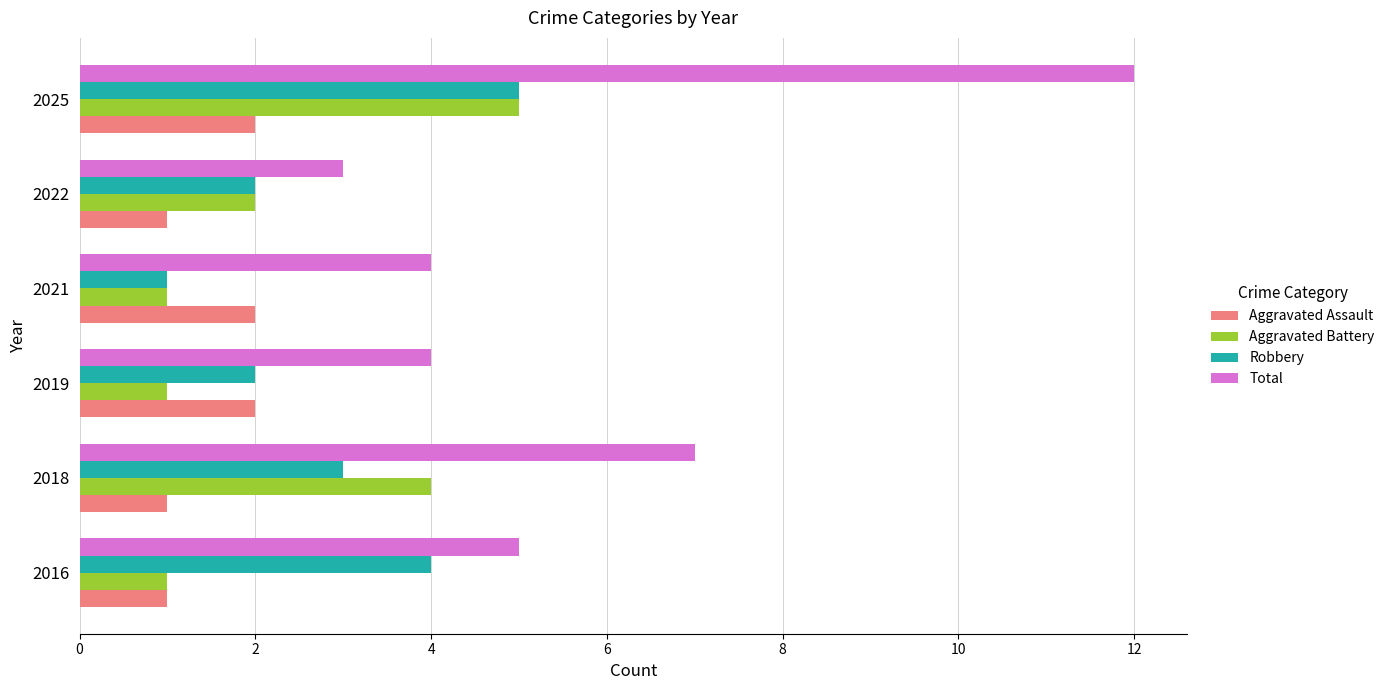

What is the difference between the maximum and minimum values in the Robbery series?

4